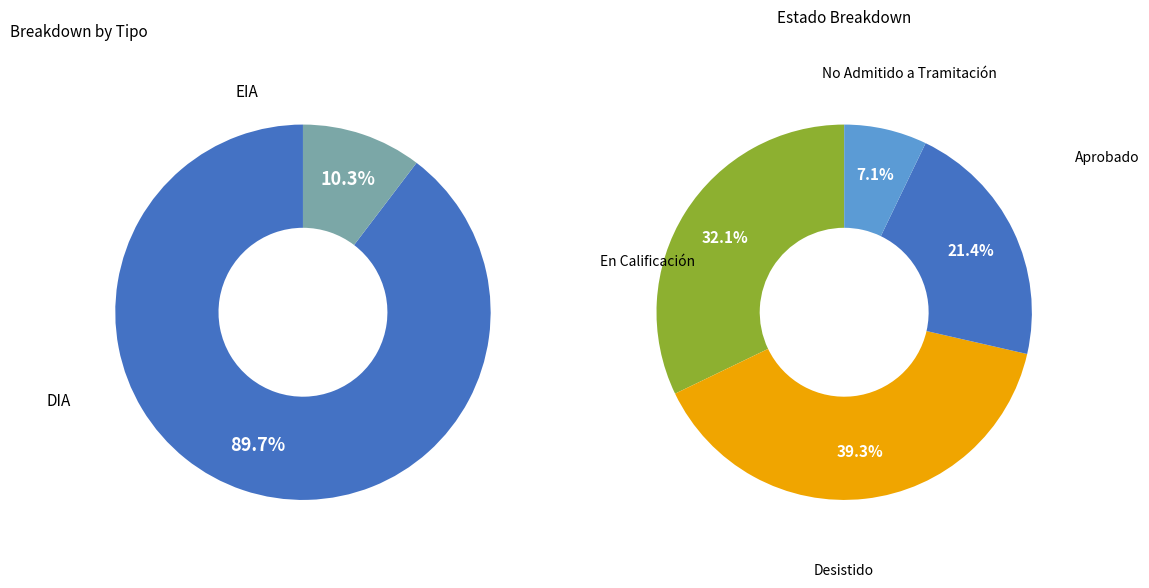

Which slice is the smallest?

EIA